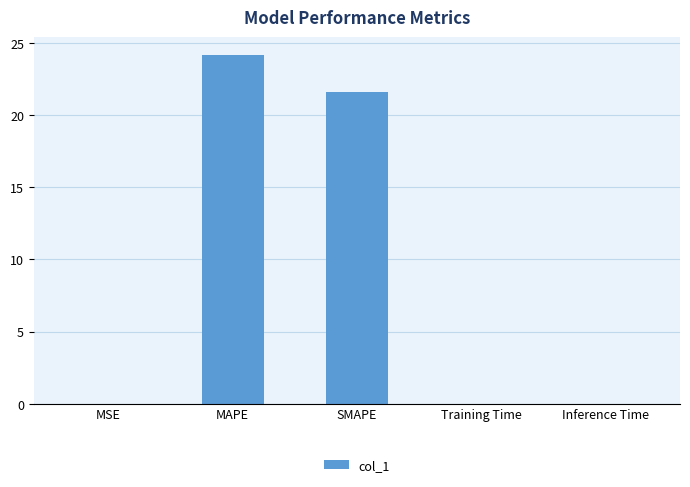

What is the sum of all values?

45.8